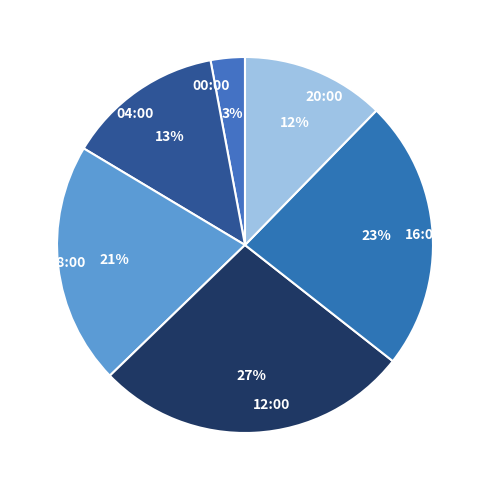

Rank the categories by value from highest to lowest.

12:00, 16:00, 08:00, 04:00, 20:00, 00:00